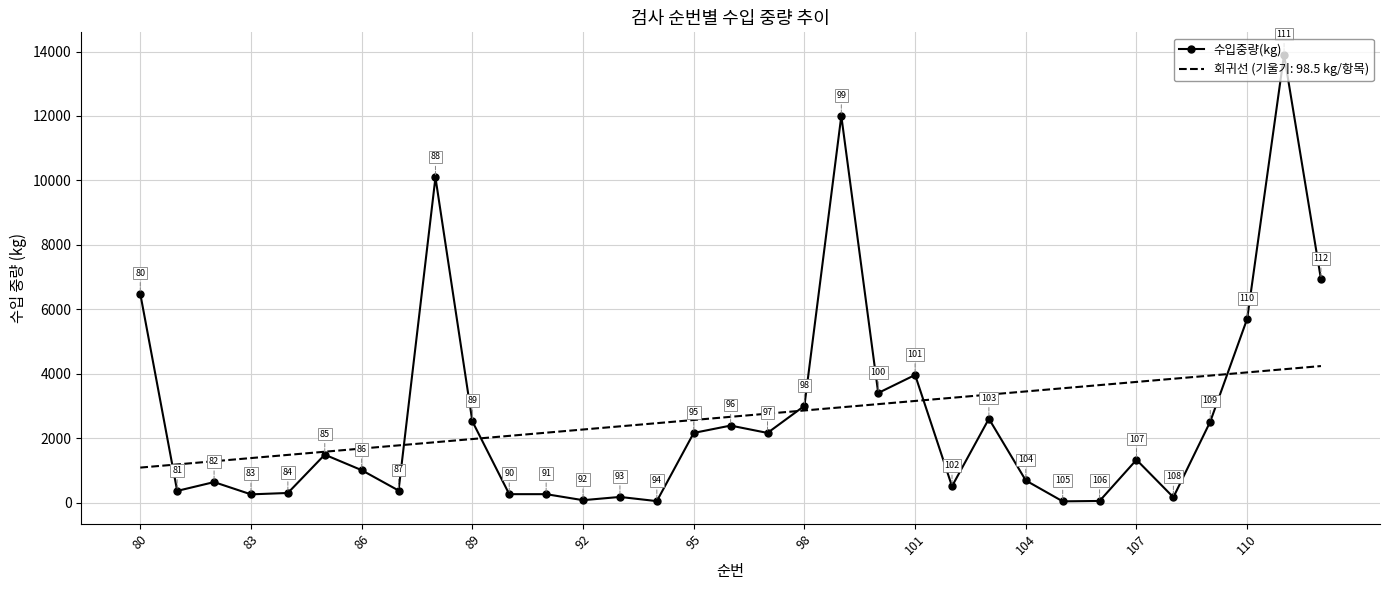

Which series has the widest spread of values?

수입중량(kg)